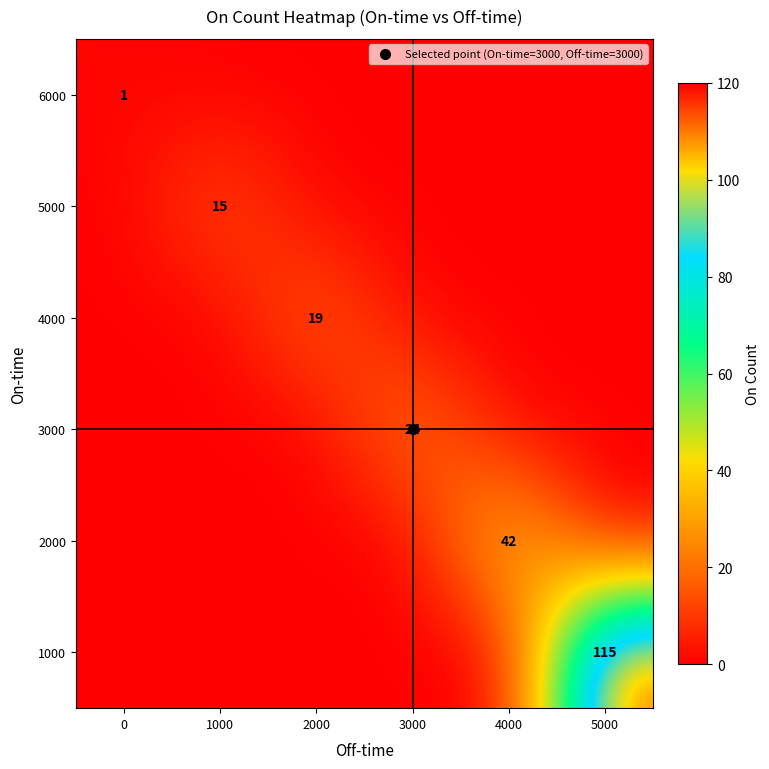

True or false: 5000 has a value of 6 at 2000.

False